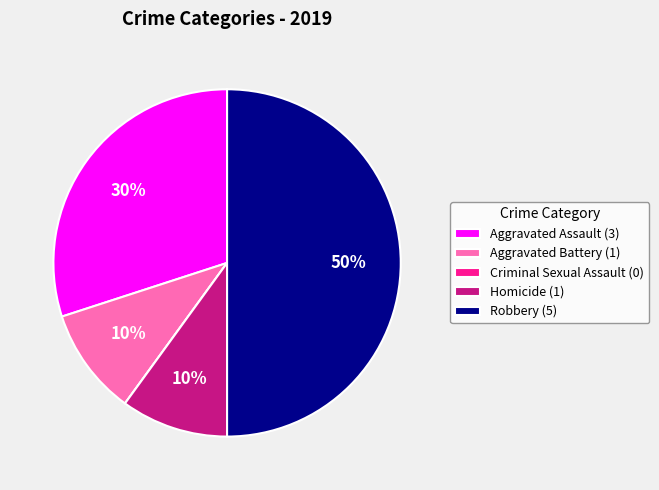

The Aggravated Battery slice represents 10% of the pie. True or false?

True